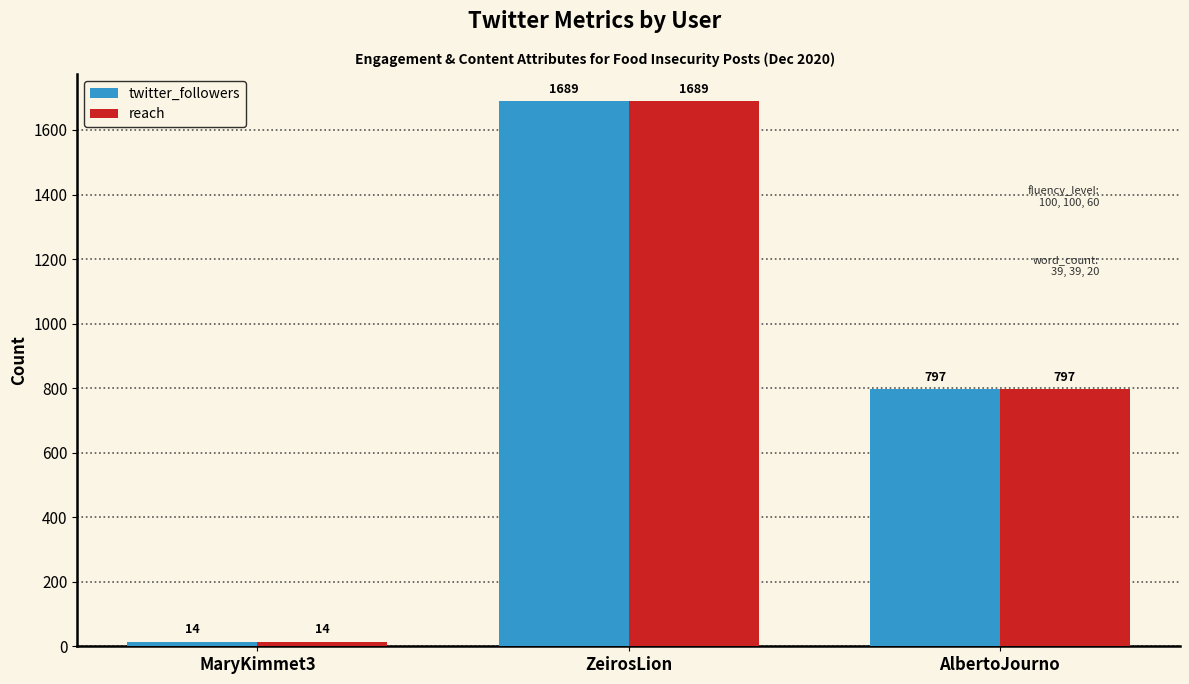

Where does the reach series first go above 797?

ZeirosLion